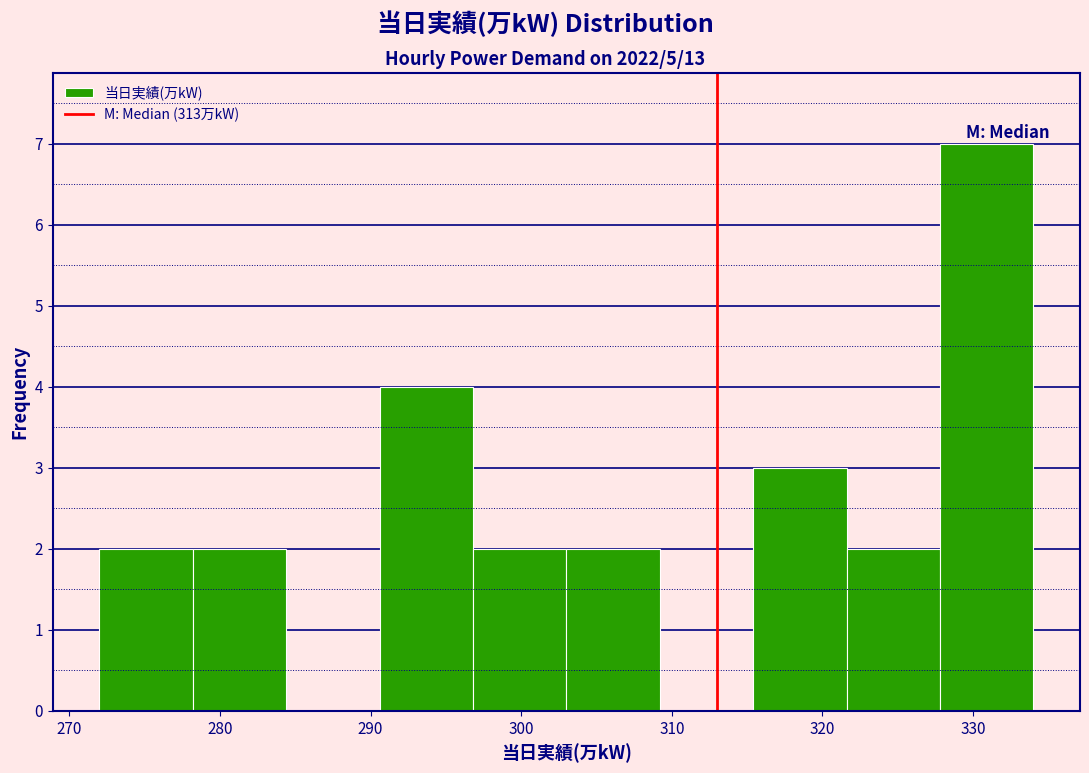

How tall is the bar that spans 290.6 to 296.8 on the x-axis? Neither the bar edges nor the heights are printed on the chart, so give them approximately, as read against the axes.

4